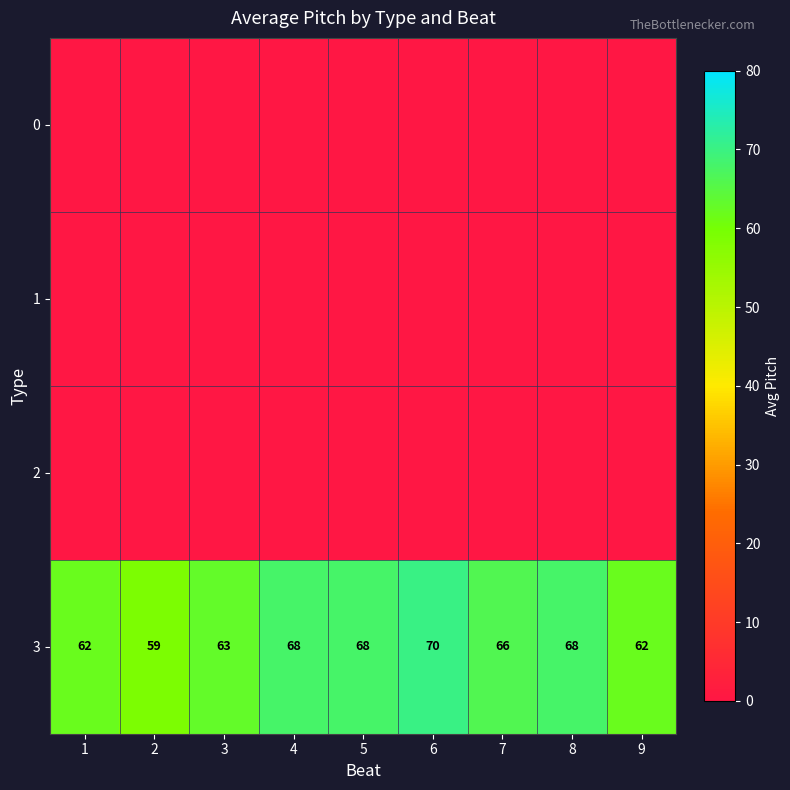

How many distinct data groups are displayed?

4